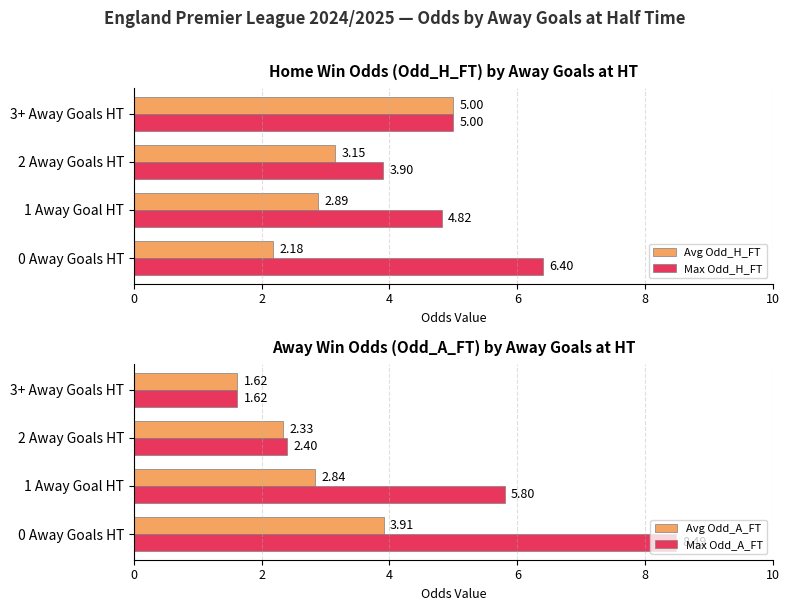

The value of Max Odd_H_FT at 2 Away Goals HT is 5.1. True or false?

False